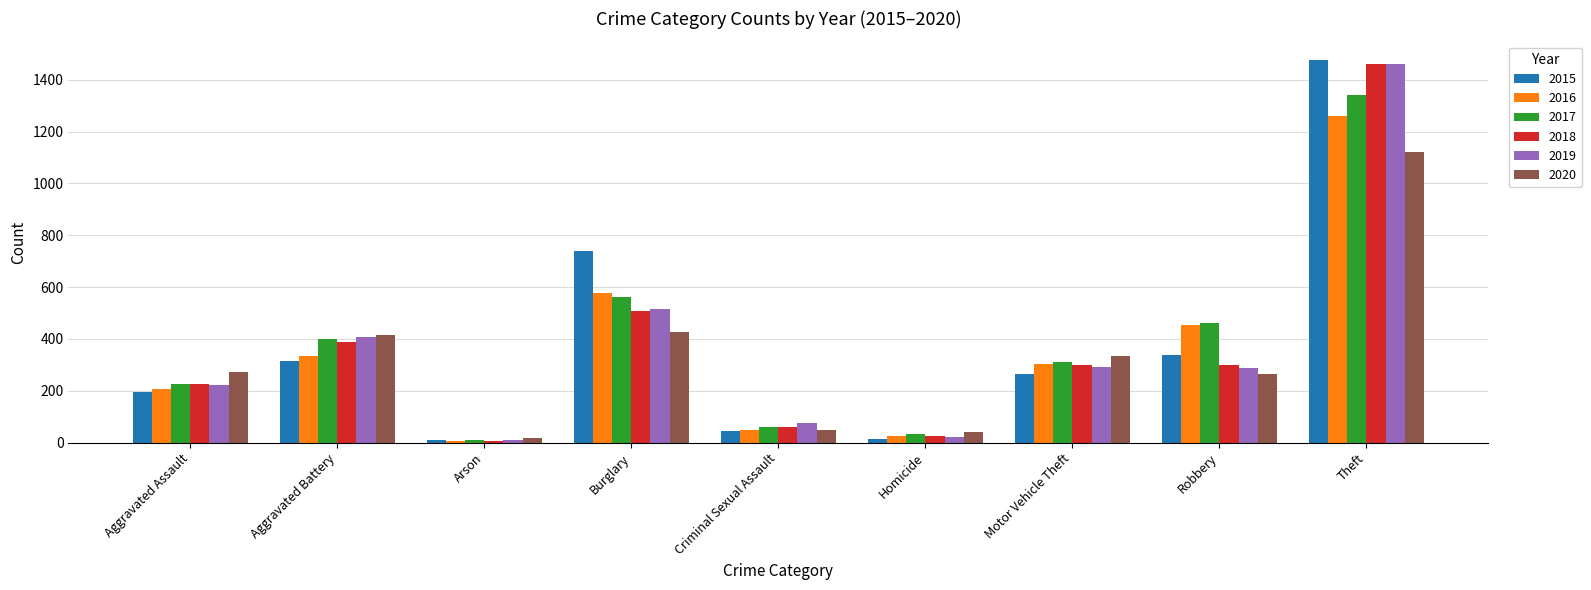

Which series has the widest spread of values?

2015